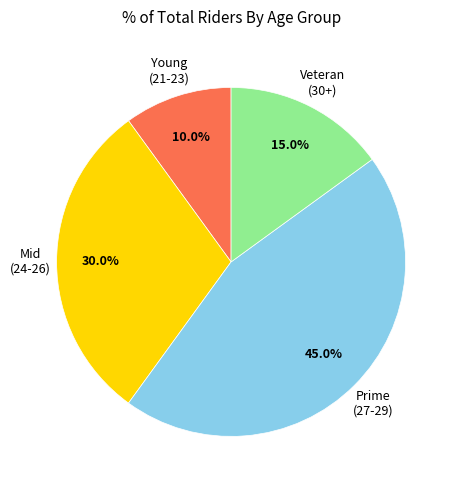

Is there a majority slice in this chart?

No